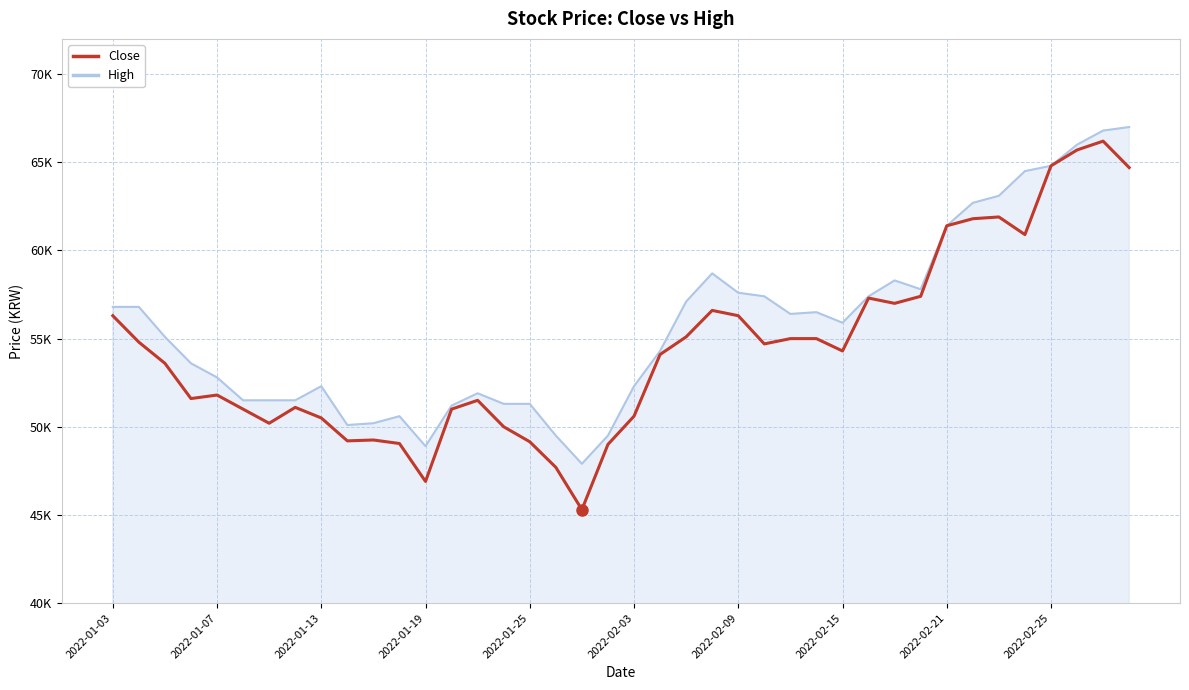

Reading right to left, list all the values displayed in this chart.

64700	66200	65700	64800	60900	61900	61800	61400	57400	57000	57300	54300	55000	55000	54700	56300	56600	55100	54100	50600	49000	45300	47700	49150	50000	51500	51000	46900	49050	49250	49200	50500	51100	50200	51000	51800	51600	53600	54800	56300